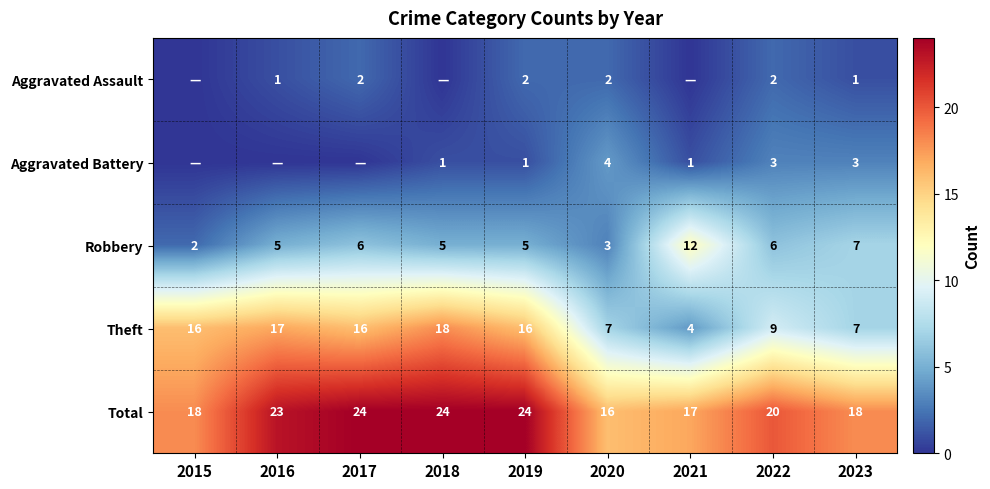

What is the maximum value for Robbery?

12